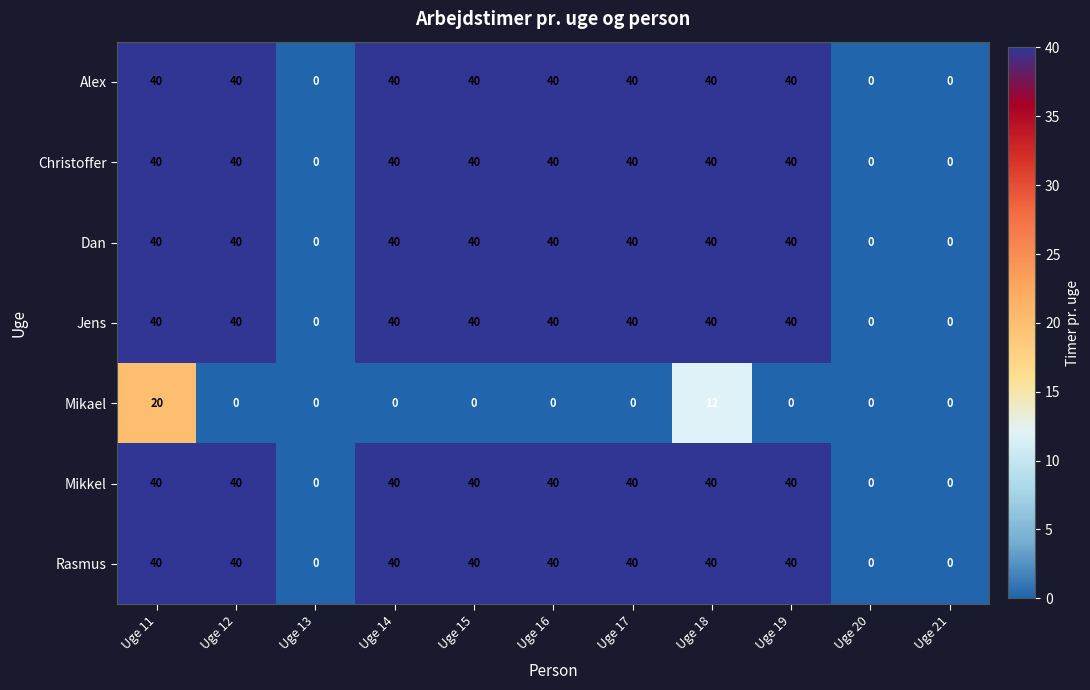

How many Rasmus values are between 0 and 40?

11